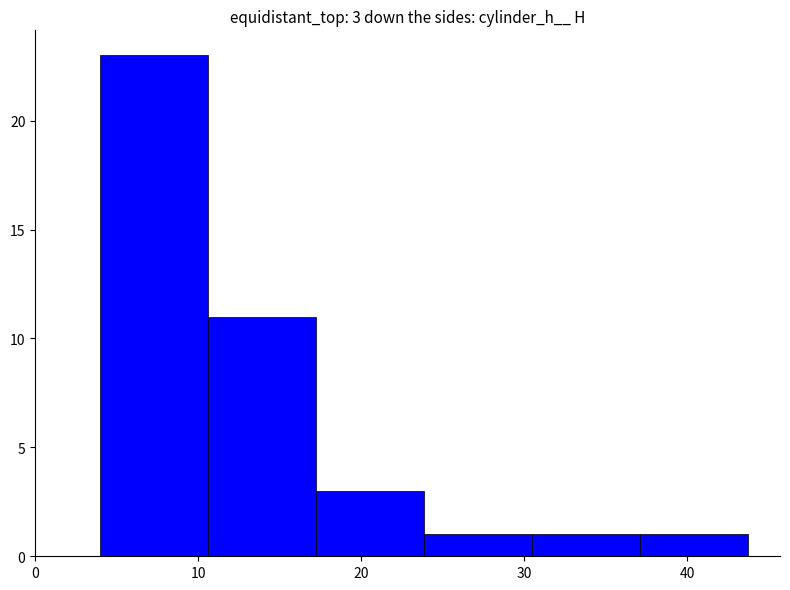

Over which range of the x-axis is the bar tallest?

4 to 11